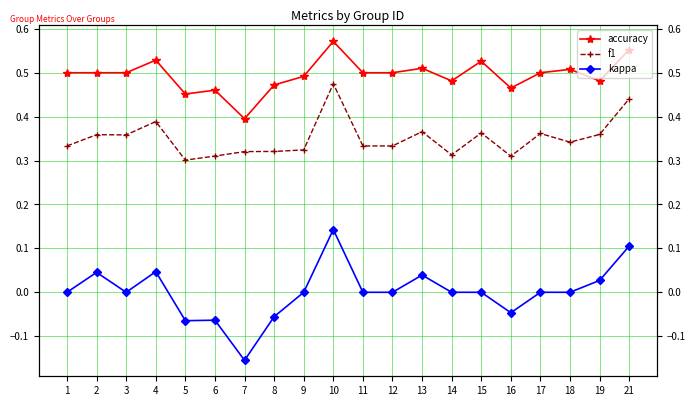

True or false: accuracy has more than 1 interior local peaks.

True